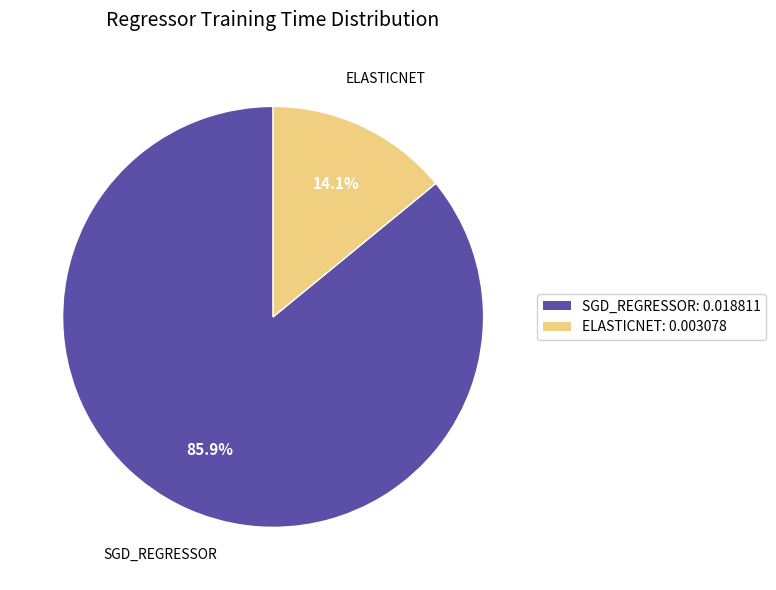

What percentage is NOT represented by ELASTICNET: 0.003078?

85.9%